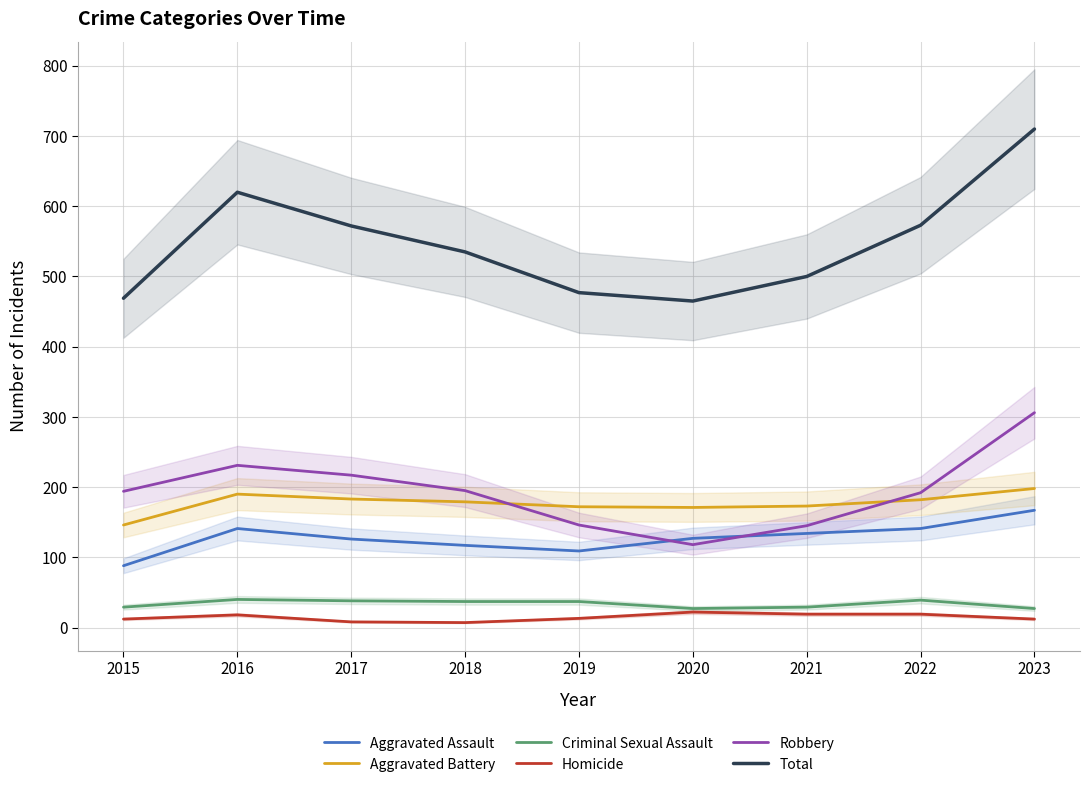

What is the difference between the Total values at 2022 and 2018?

38